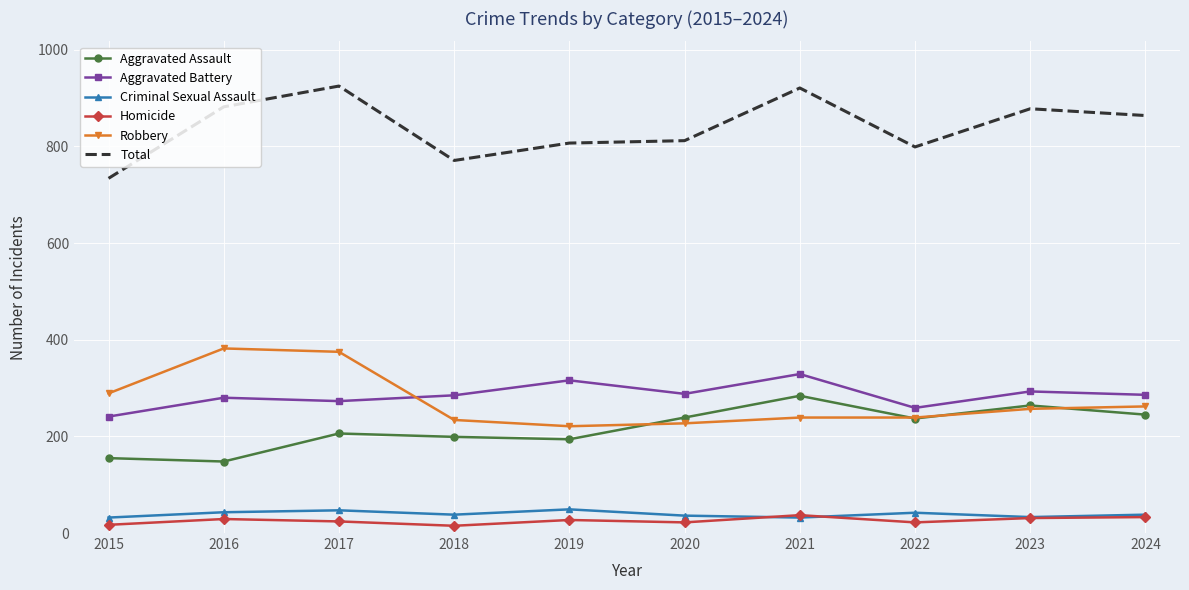

Which category has the highest value in the Aggravated Battery series?

2021